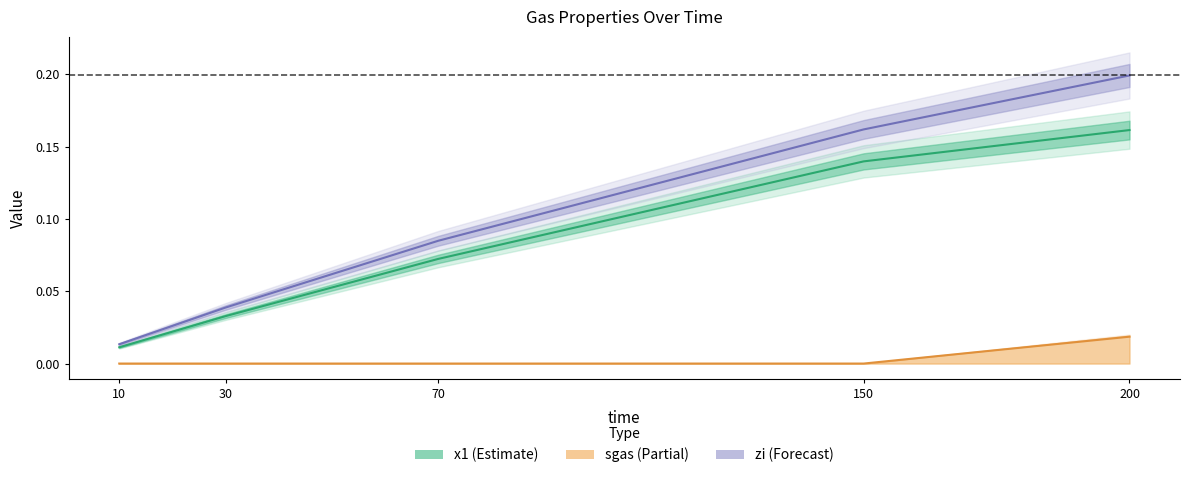

Reading left to right, list all the values displayed in this chart.

x1 (Estimate): 10=0.0	30=0.0	70=0.1	150=0.1	200=0.2
zi (Forecast): 10=0.0	30=0.0	70=0.1	150=0.2	200=0.2
sgas (Partial): 10=0.0	30=0.0	70=0.0	150=0.0	200=0.0